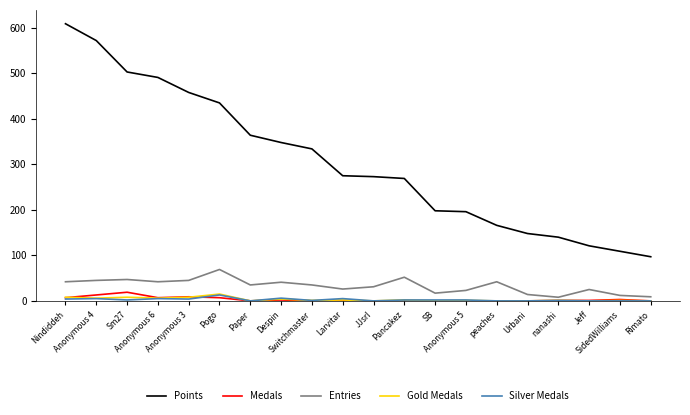

What is the difference between the Silver Medals values at Despin and Anonymous 3?

2